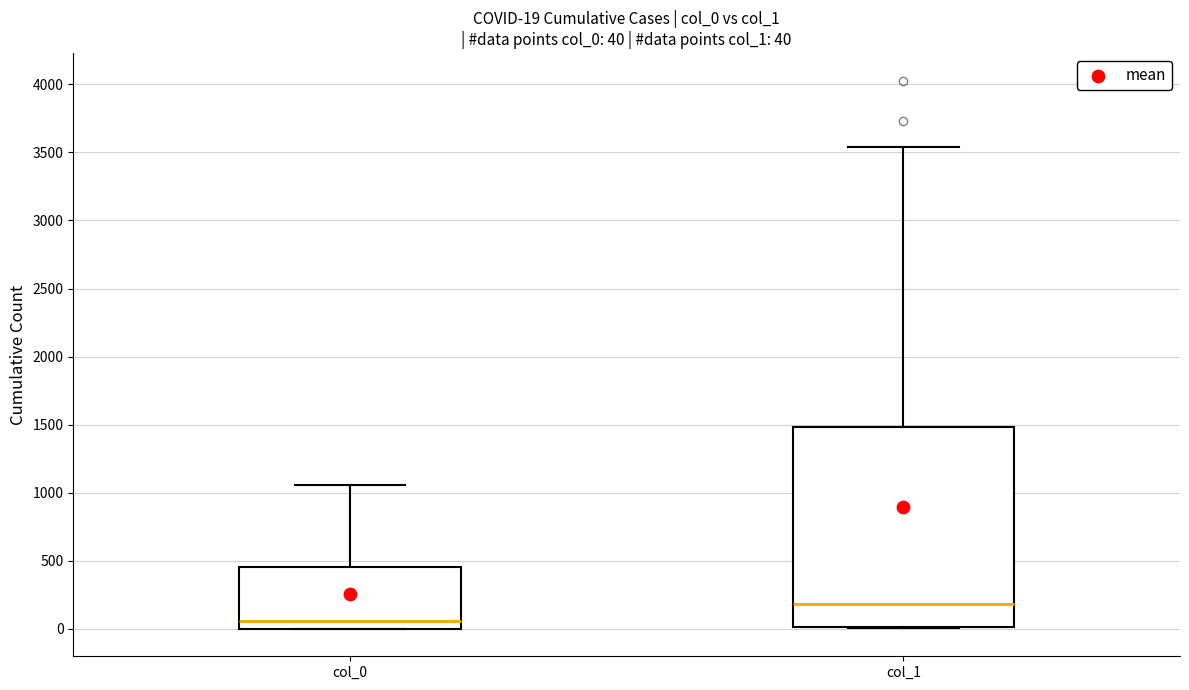

Comparing the boxes themselves (not the whiskers), which one is the tallest?

col_1